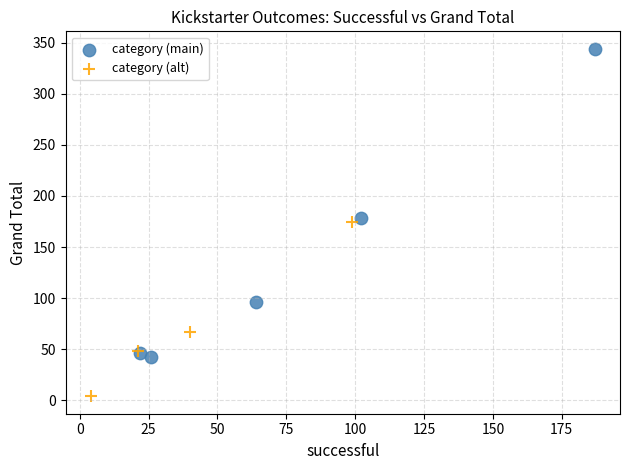

Which series reaches the minimum Y coordinate?

category (alt)